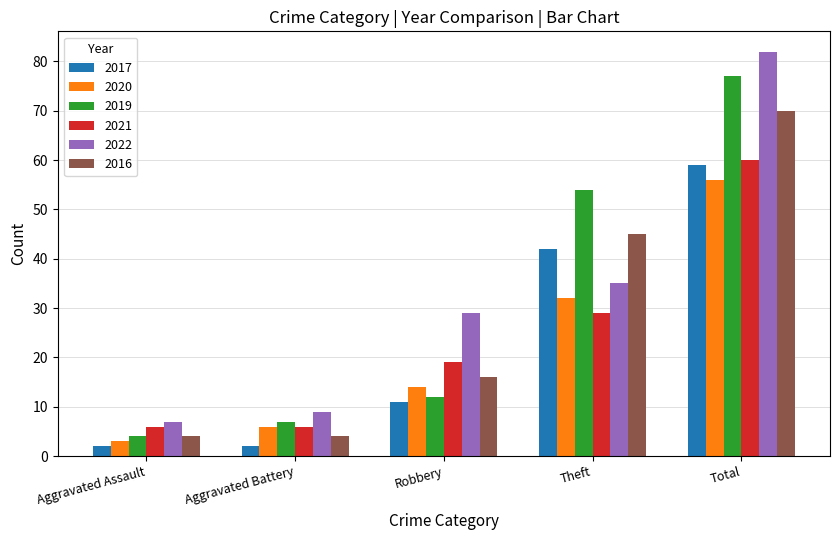

Which series has the widest spread of values?

2022